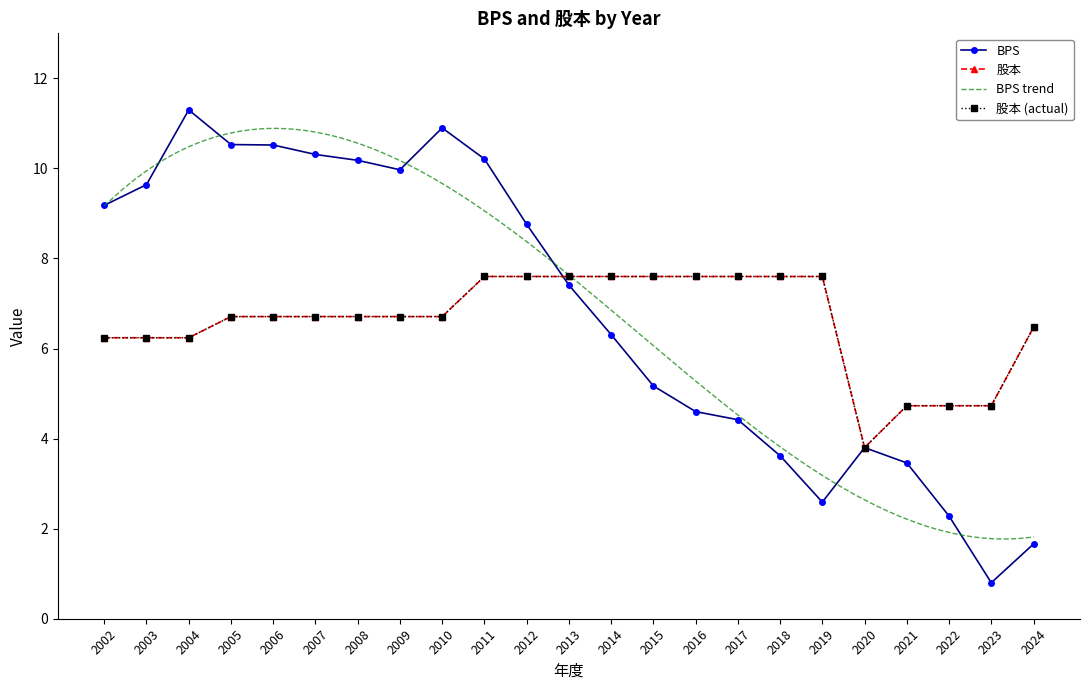

What is the difference between the highest and lowest values at 2023?

3.9